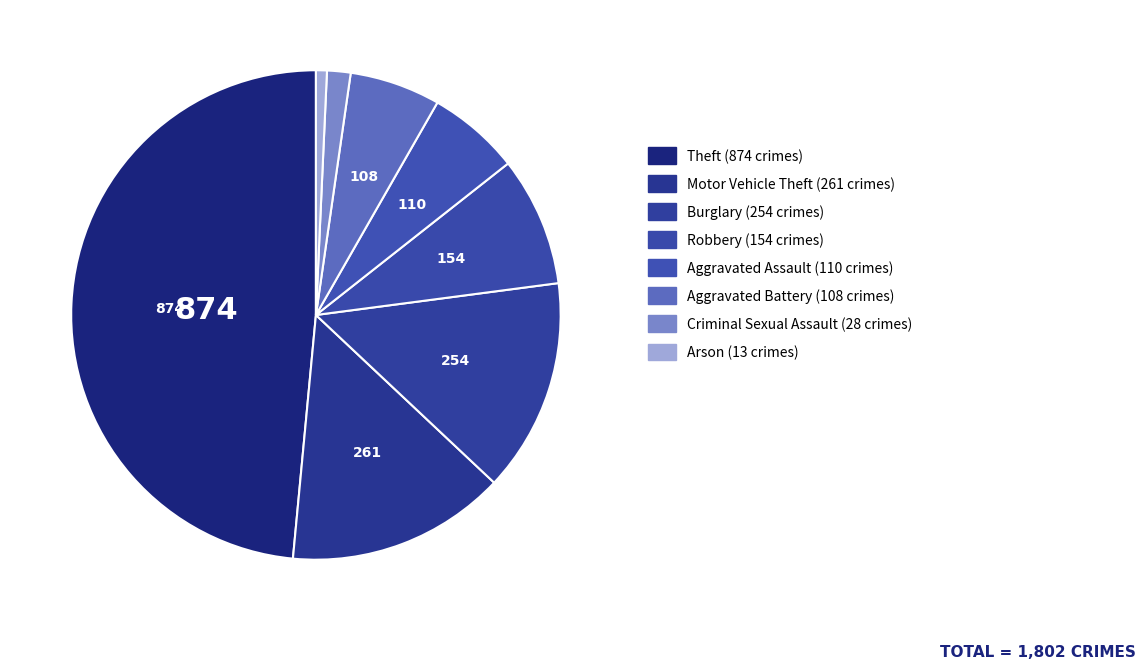

Does Aggravated Battery account for over 50% of the chart?

No